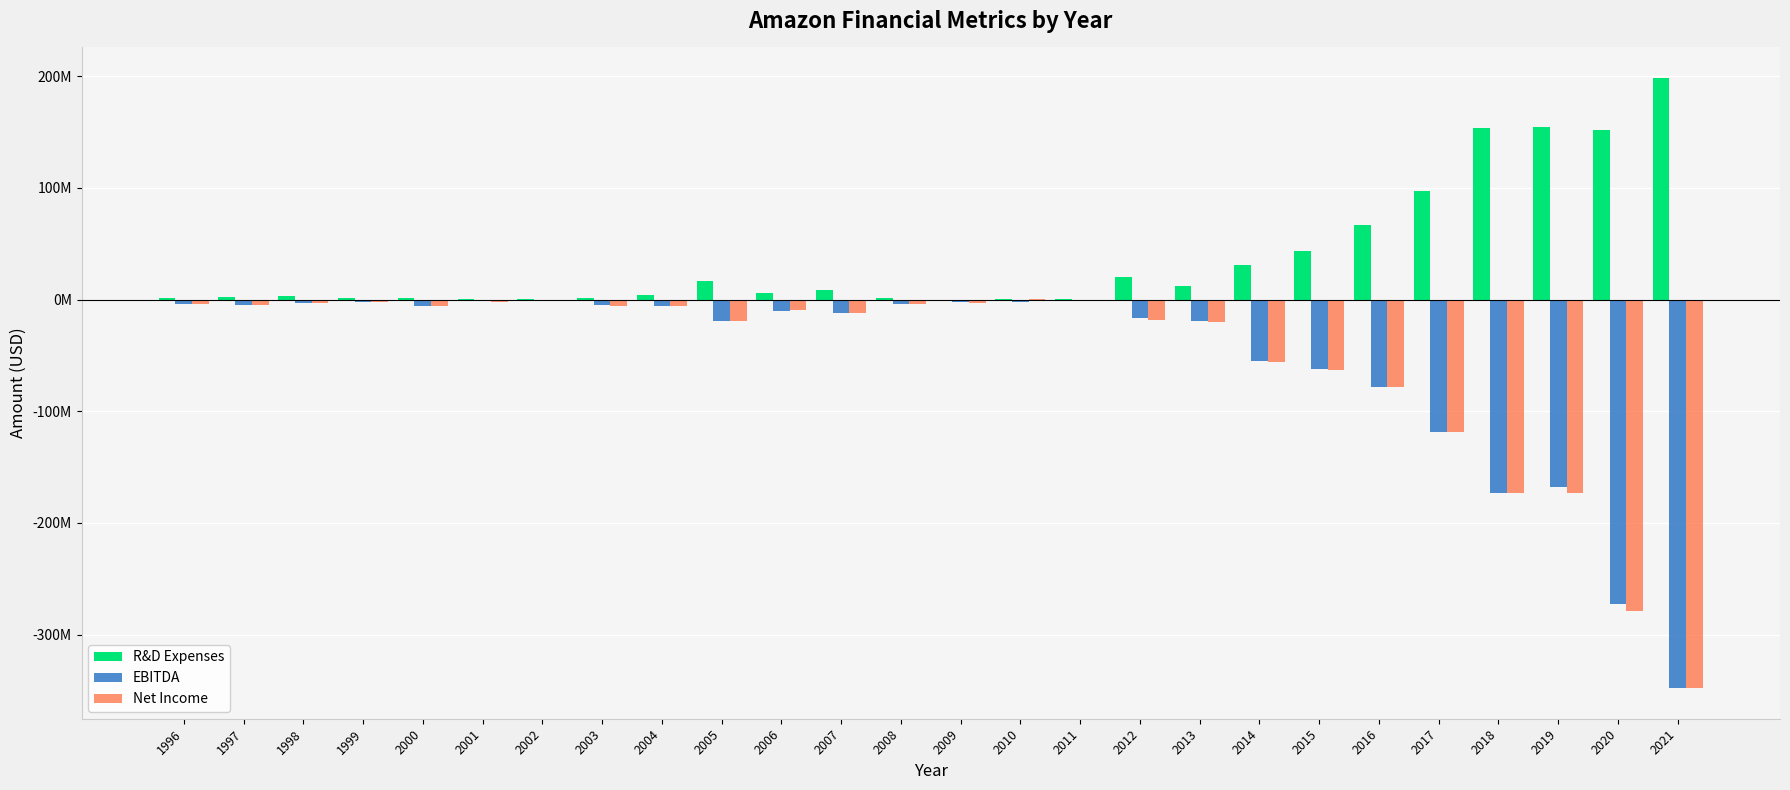

At which label is Net Income closest to -173738677?

2018